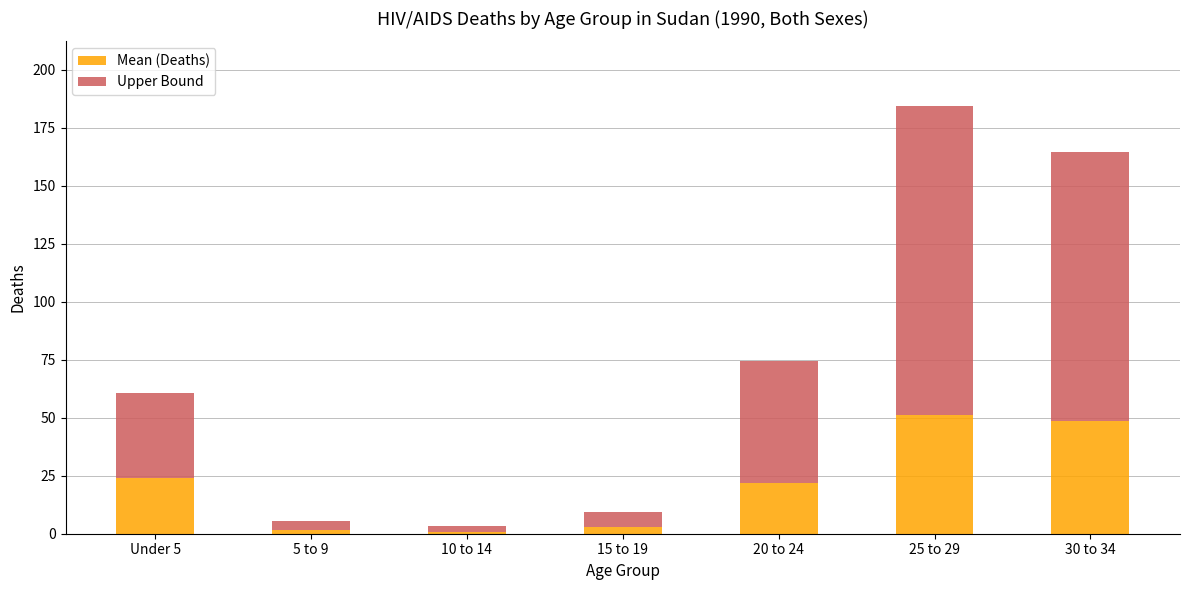

What is the difference between the second highest and second lowest values in the Mean (Deaths) series?

46.7